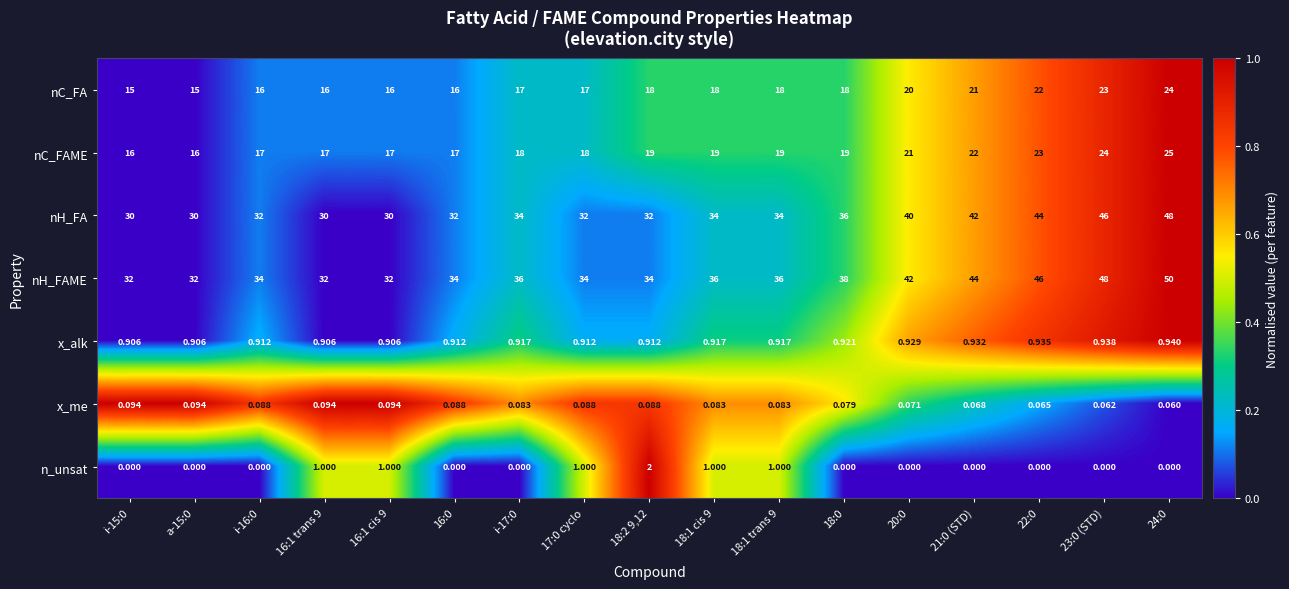

Count the number of data series in this chart.

7